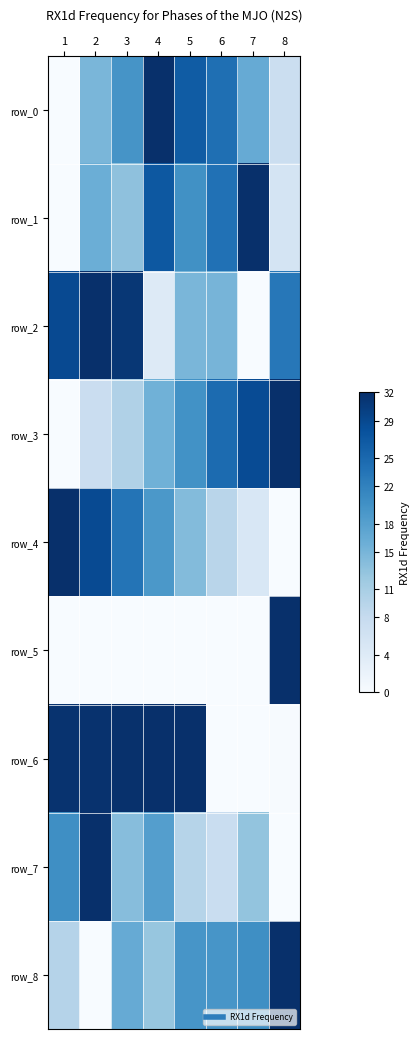

Where does the row_1 series first go above 20?

4